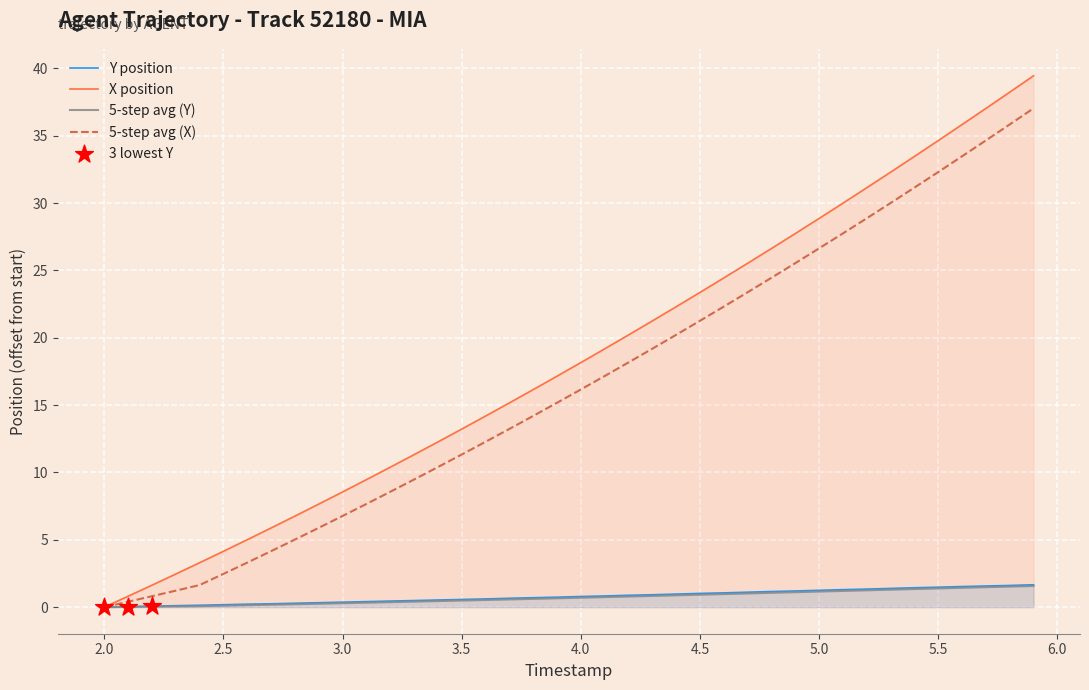

At which category is the sum across all series the highest?

5.9